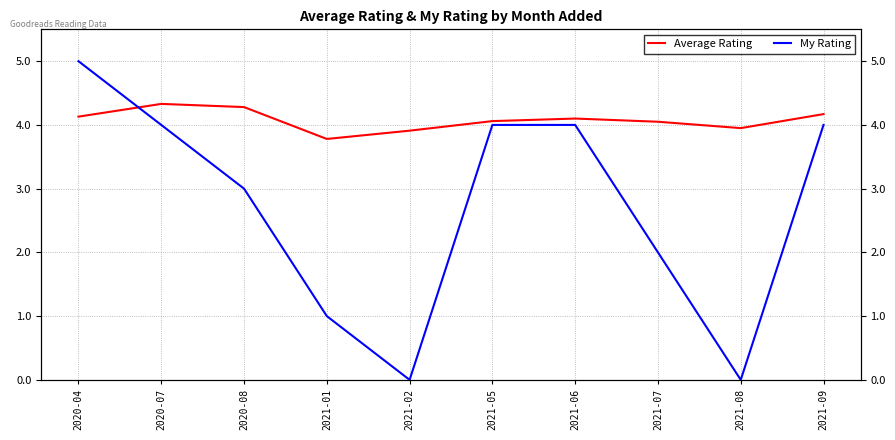

How many series are shown in this chart?

2